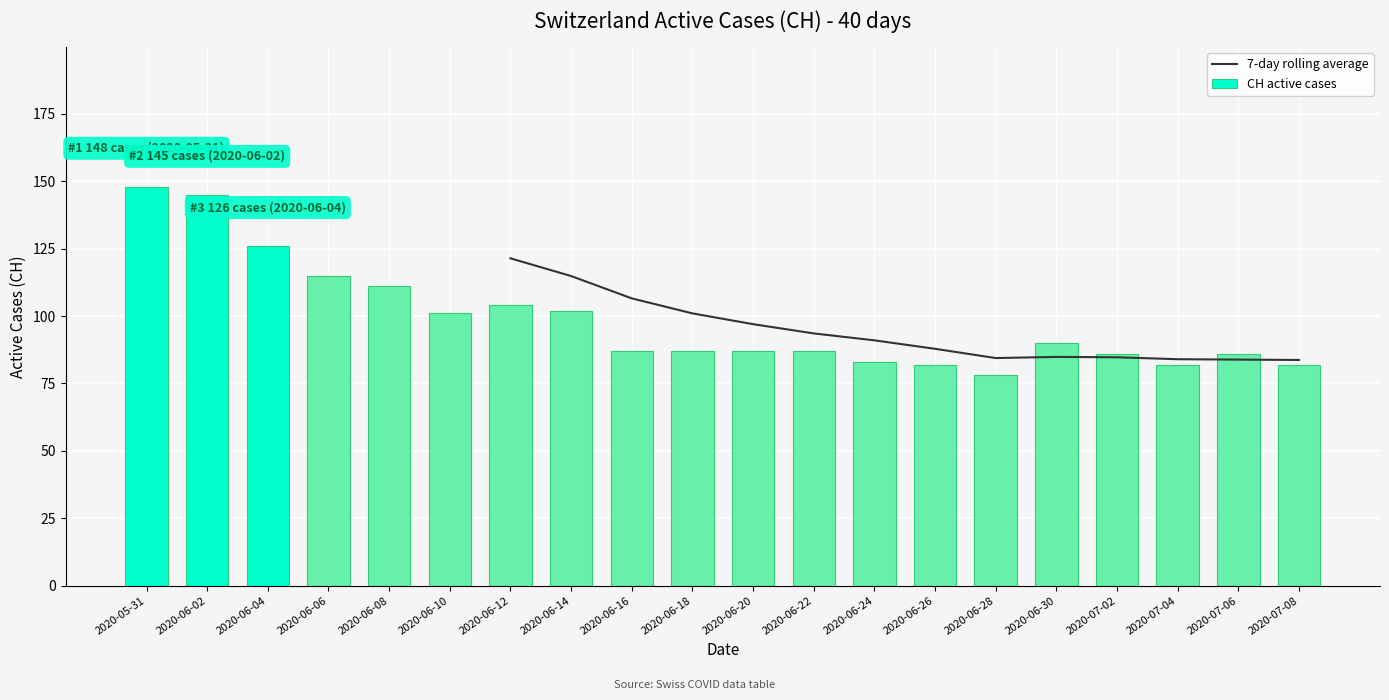

What is the average value?

98